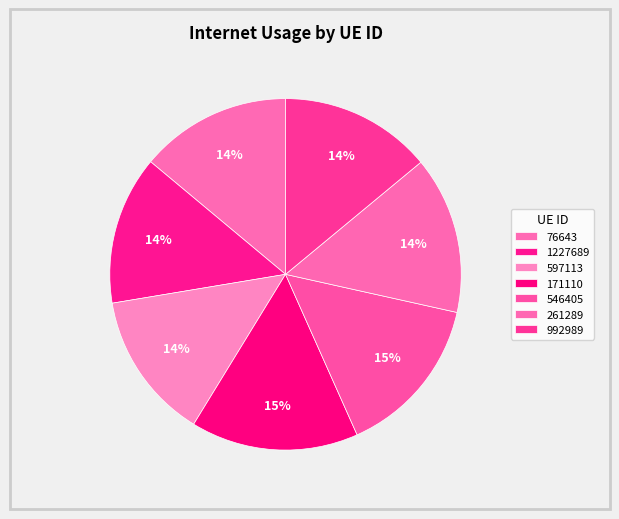

How many slices are in this pie chart?

7